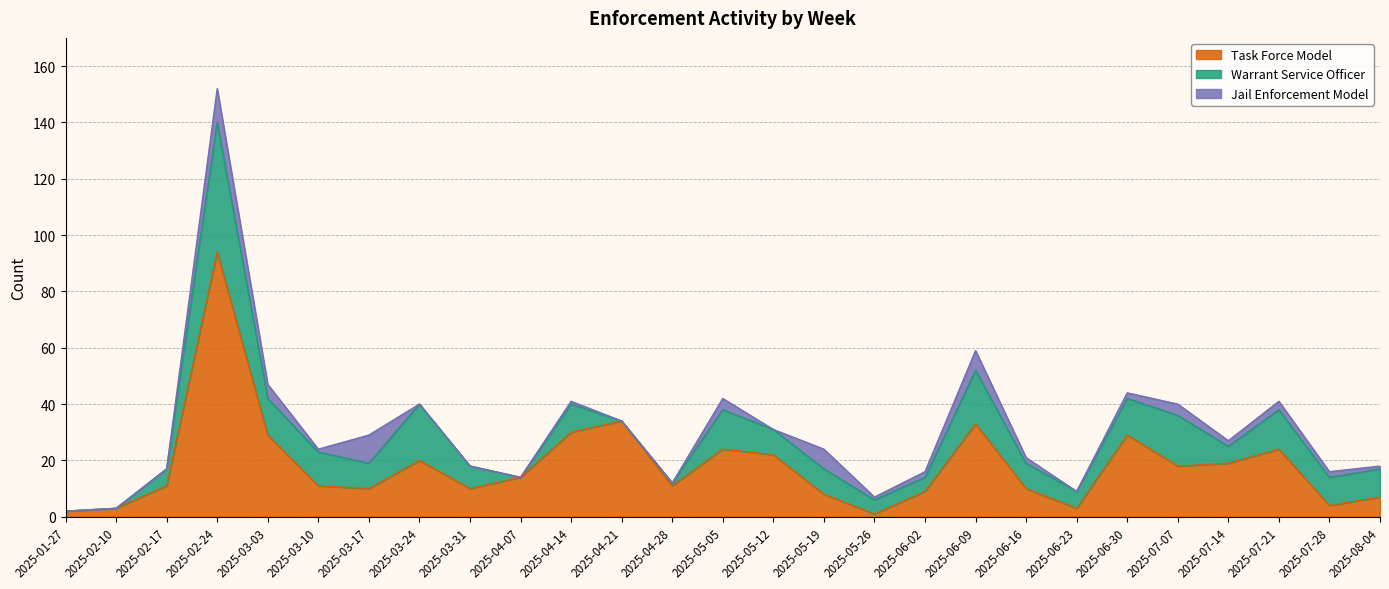

Rank the series by their average value, from lowest to highest.

Jail Enforcement Model, Warrant Service Officer, Task Force Model